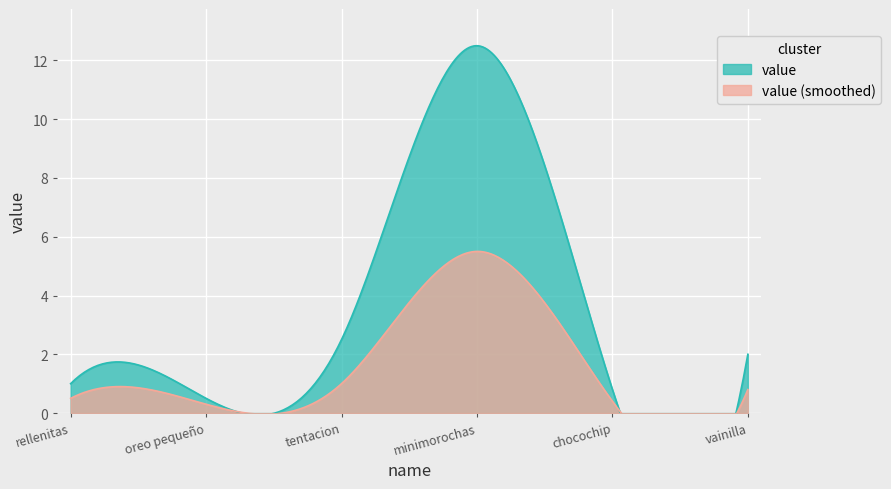

How many interior local valleys (lower than both neighbors) does the data have?

2